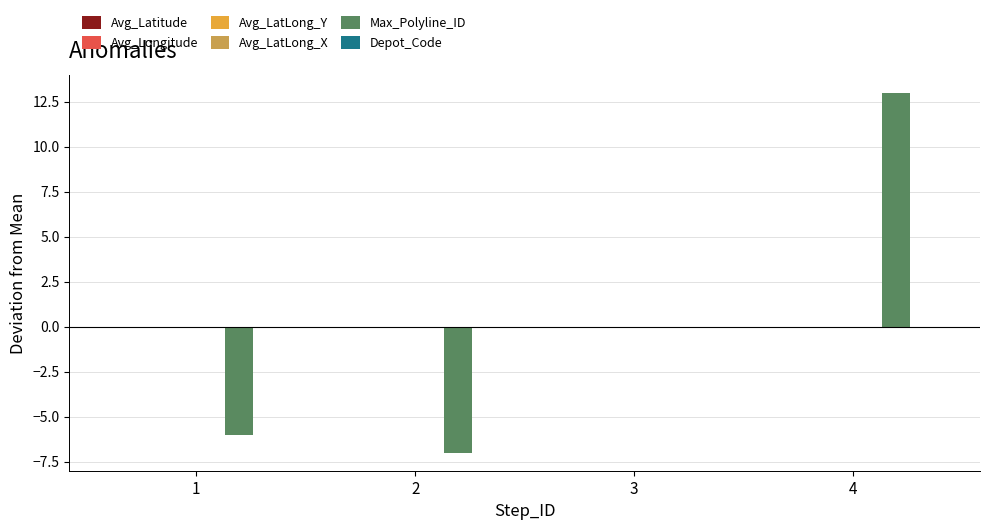

Between 3 and 4, which series saw the biggest shift?

Max_Polyline_ID